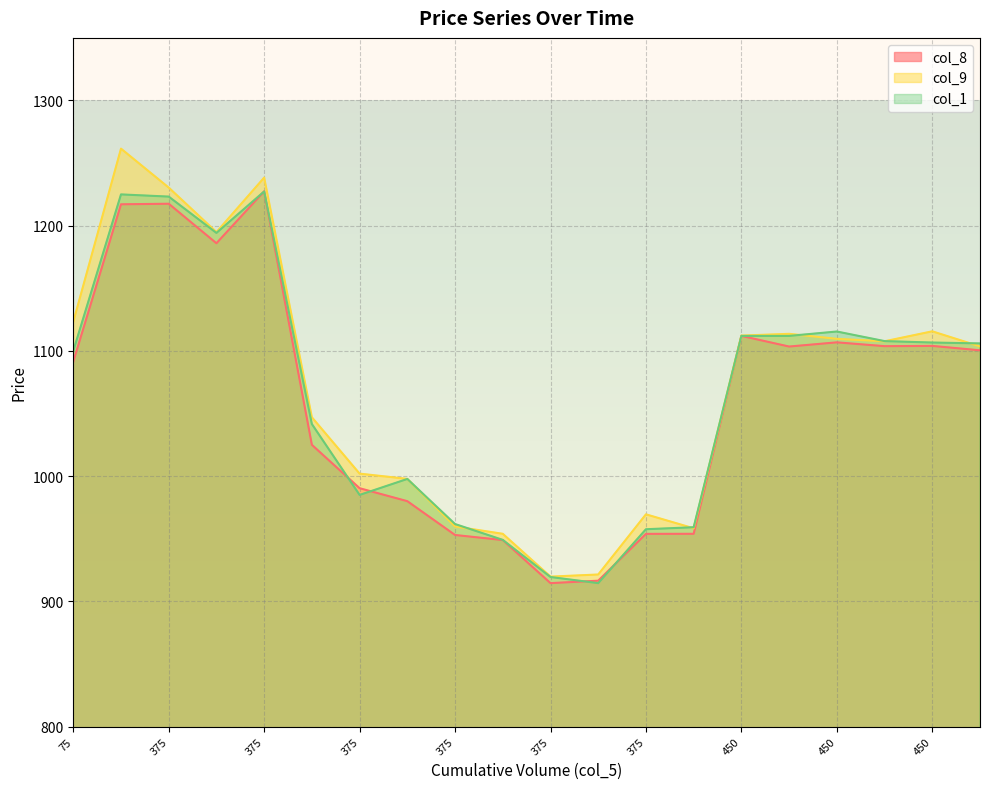

How many intersections are there between col_1 and col_9?

7